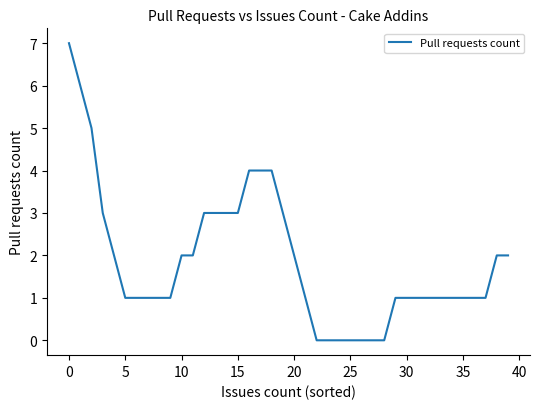

What is the difference between the maximum and minimum values?

7